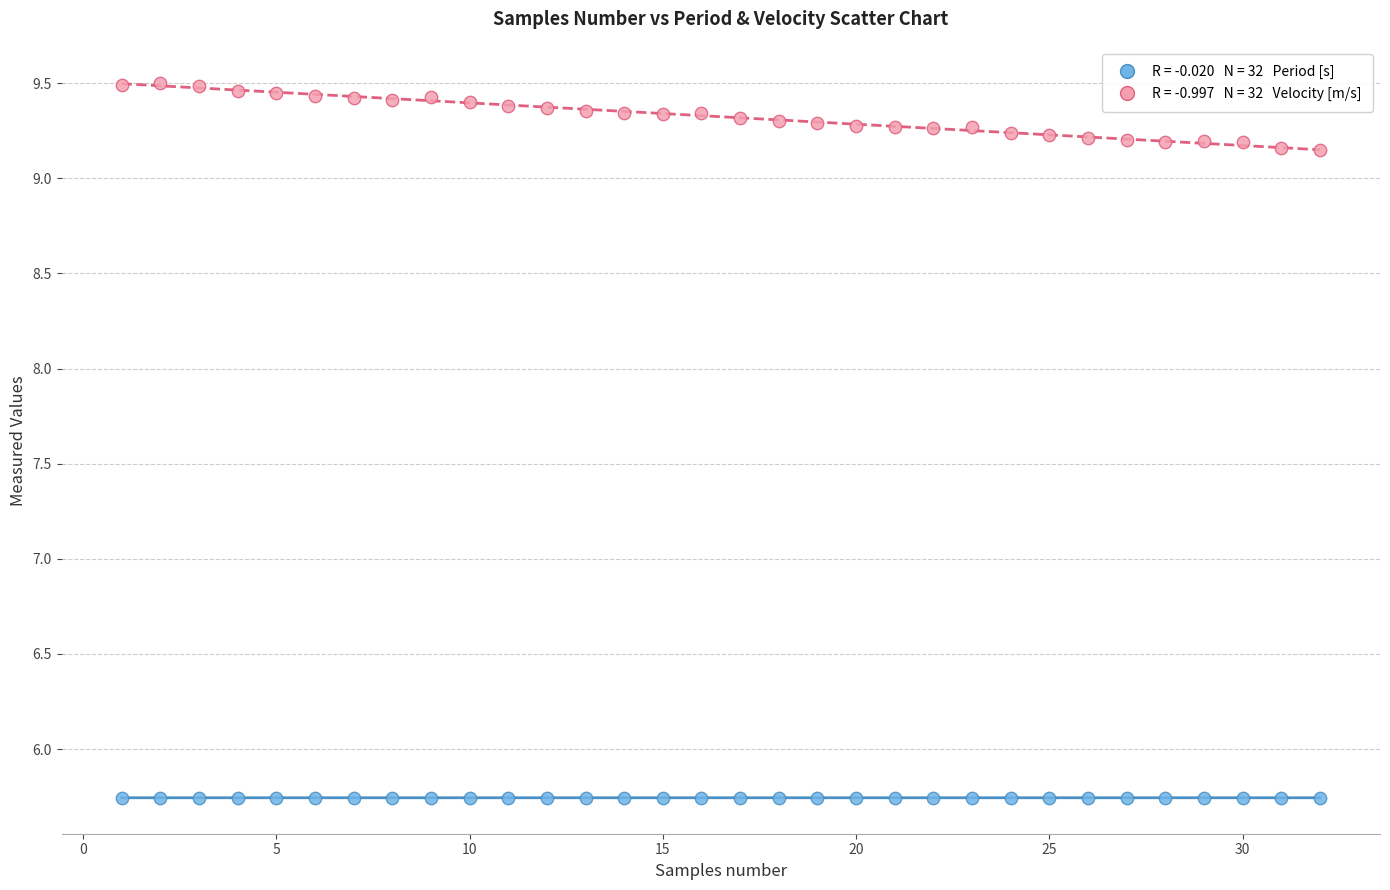

Across all data points, what is the range of Y values (max minus min)?

3.8